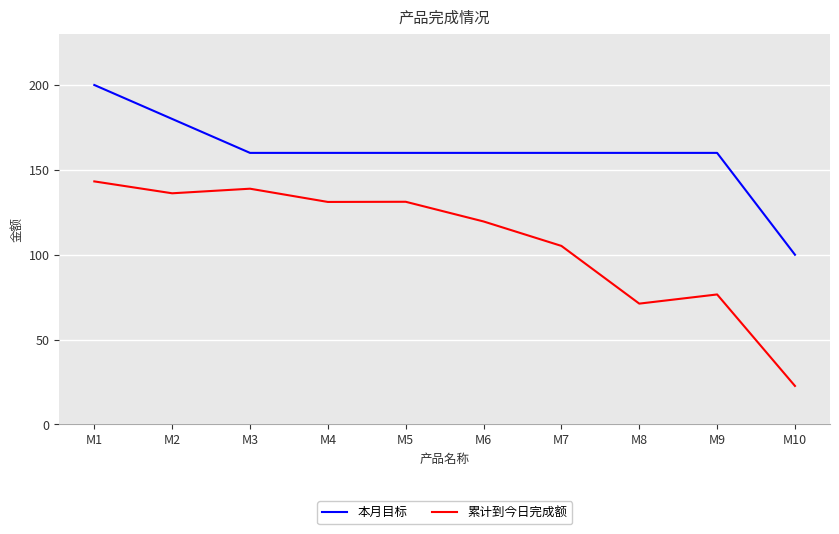

What is the total value across all series at M8?

231.2